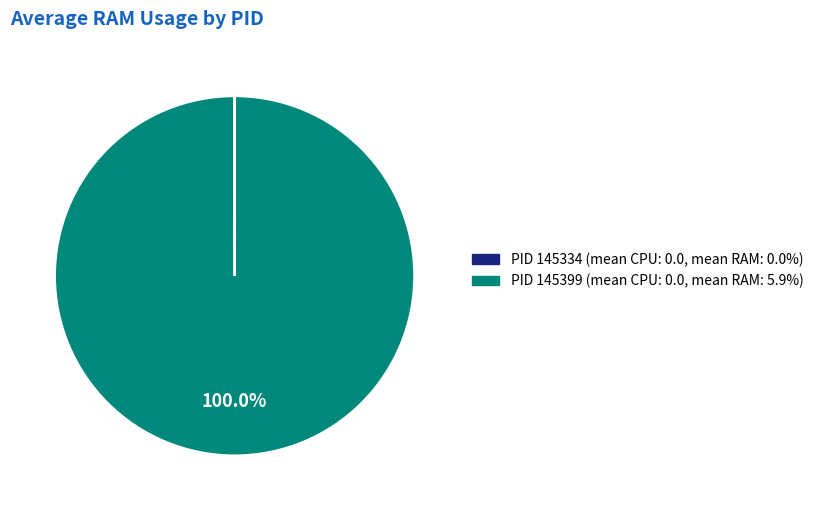

Rank the categories by value from lowest to highest.

145334, 145399